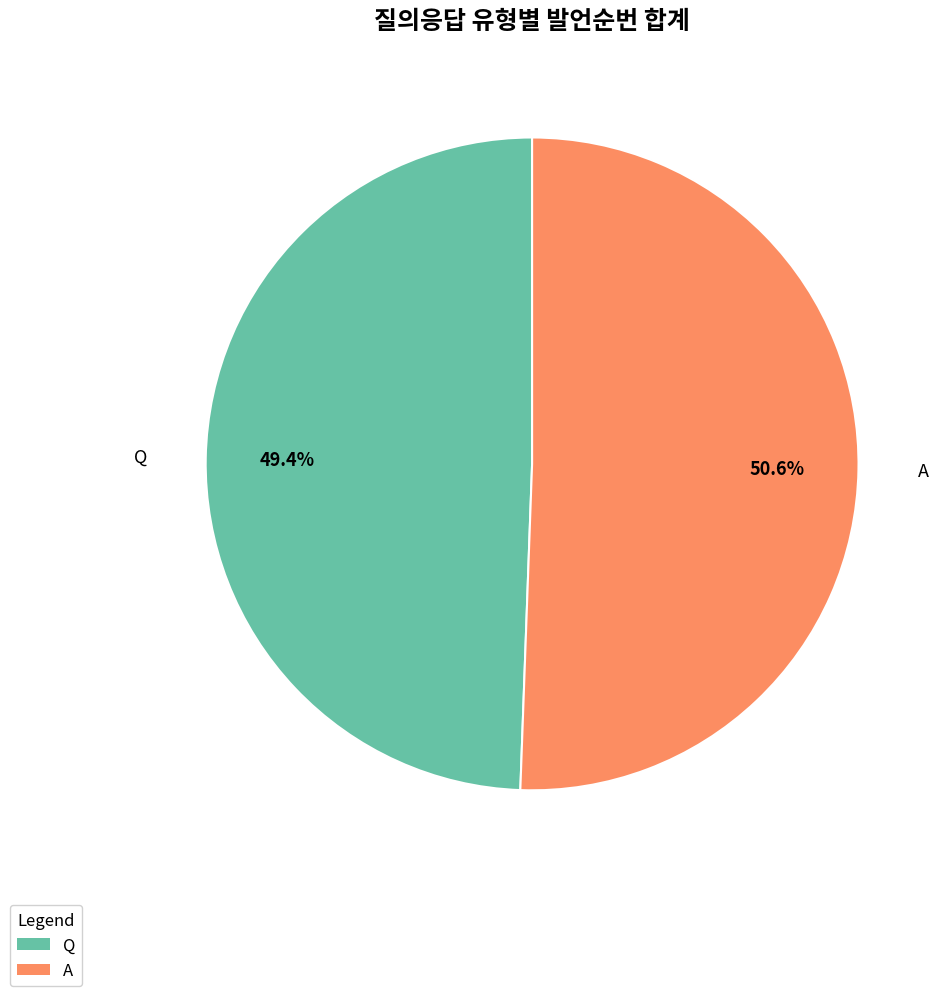

Count the number of slices in the pie.

2